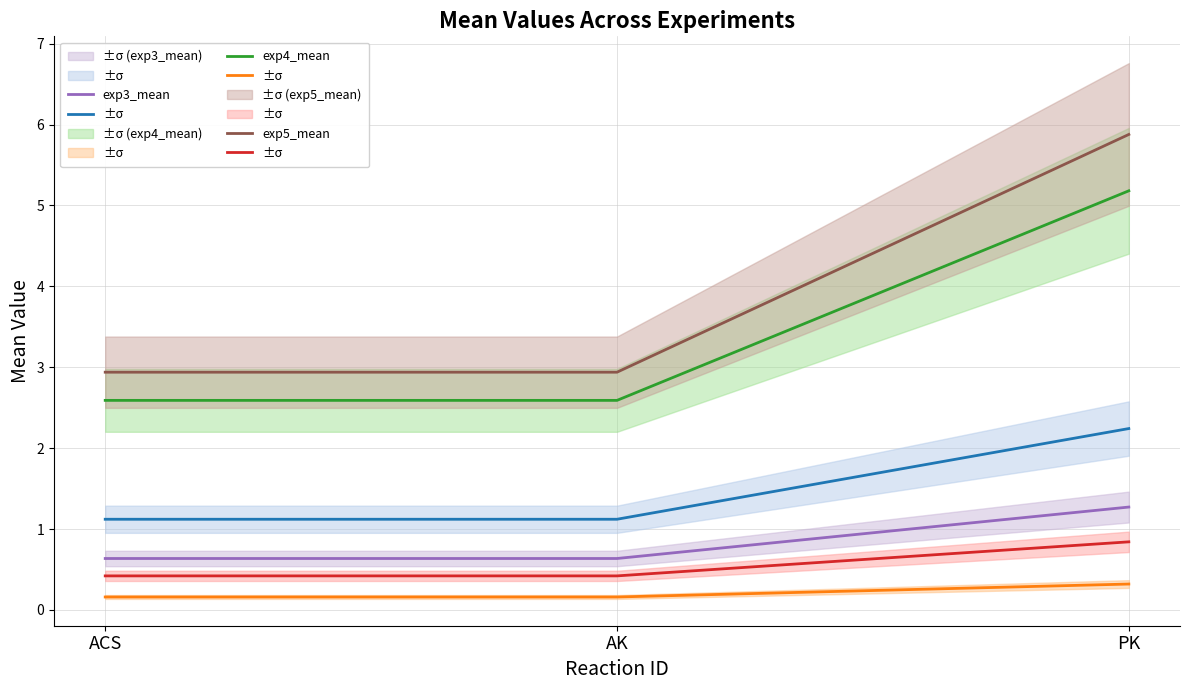

Is it true that exp3_mean equals 1.3 at PK?

True